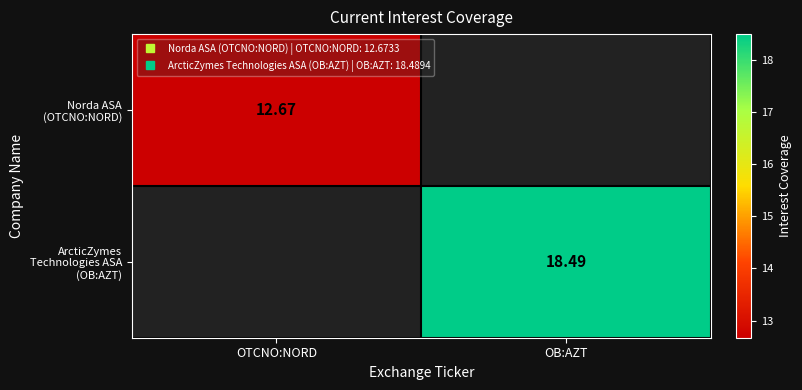

Which series has the widest spread of values?

Norda ASA (OTCNO:NORD)